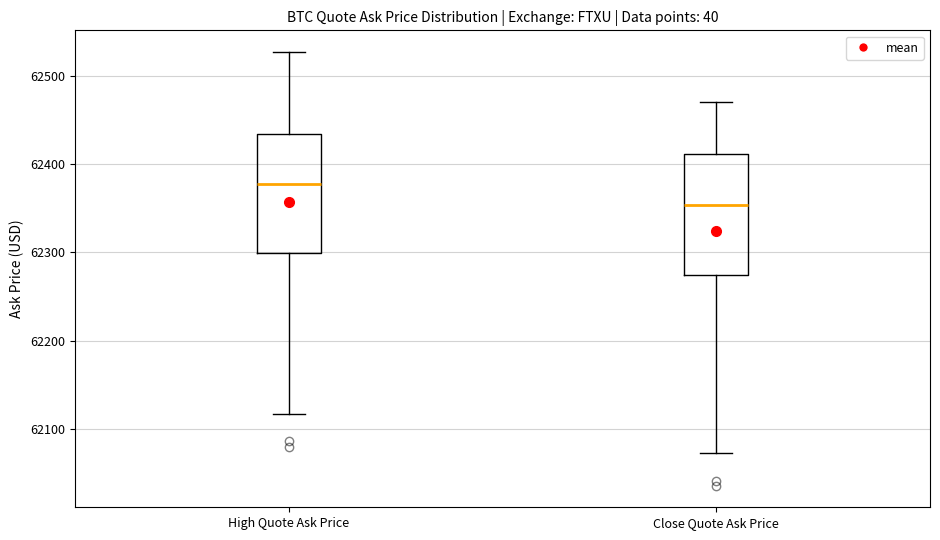

Reading left to right, read every box against the y-axis: the position of its median line, the range the box covers, and the ends of its whiskers. The values are not printed on the chart, so give them approximately, as read against the axis.

High Quote Ask Price: median 62380, box 62300 to 62430, whiskers 62120 to 62530
Close Quote Ask Price: median 62350, box 62270 to 62410, whiskers 62070 to 62470